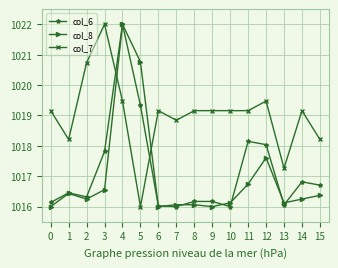

How many distinct data groups are displayed?

3